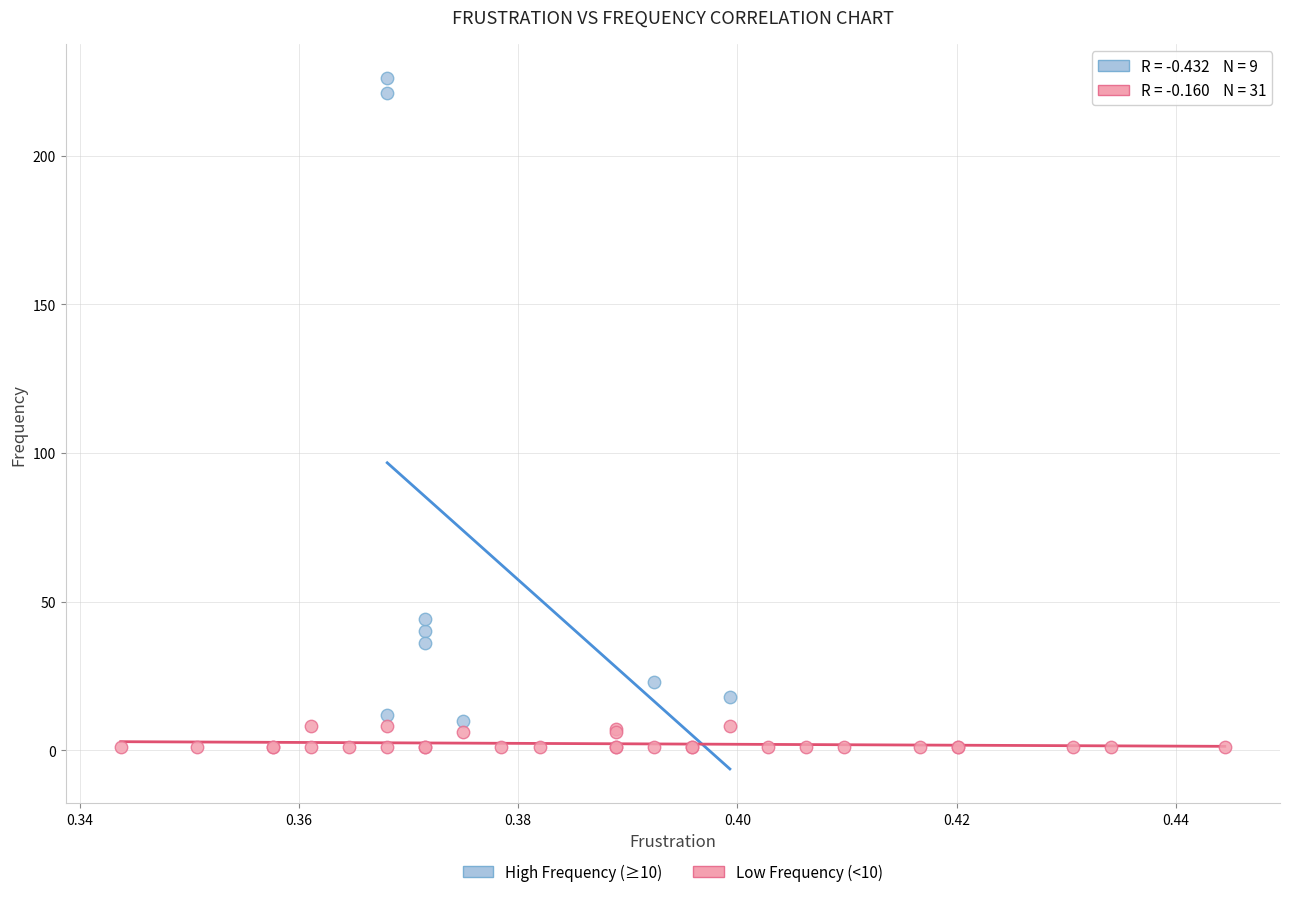

Which series reaches the maximum Y coordinate?

High Frequency (≥10)